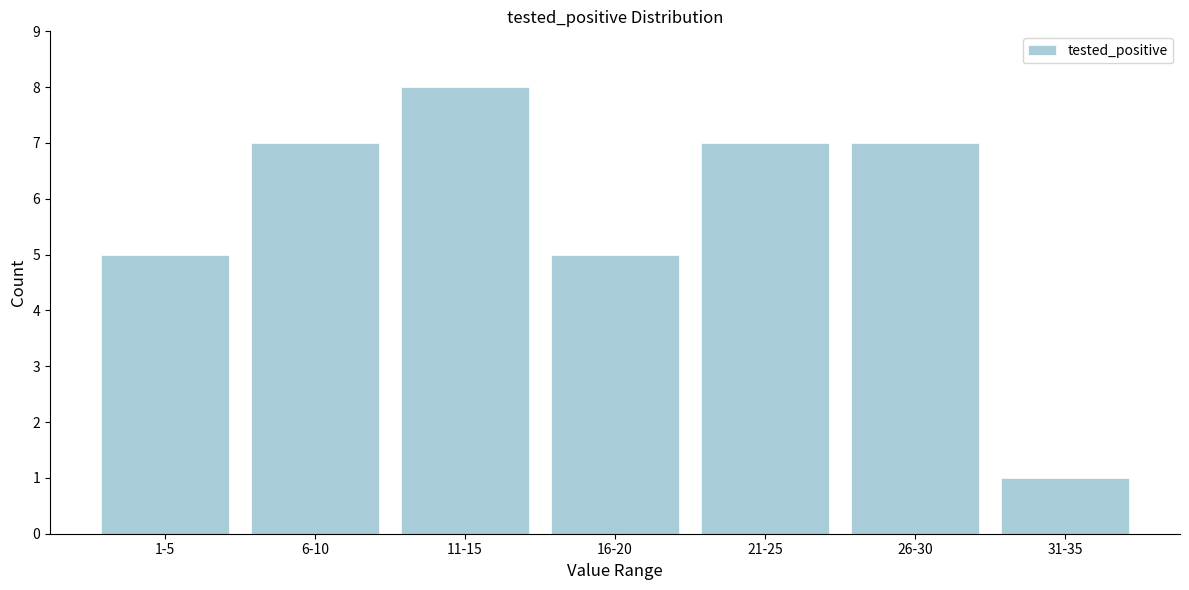

Reading left to right, transcribe all the data shown in this chart.

1-5=5	6-10=7	11-15=8	16-20=5	21-25=7	26-30=7	31-35=1